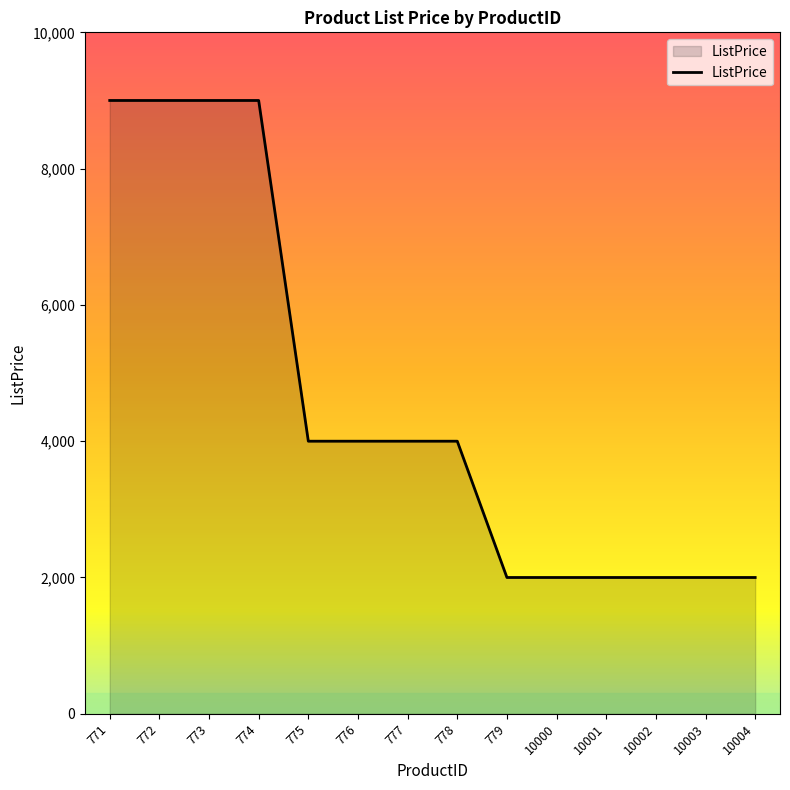

How many lines are shown in the chart?

1